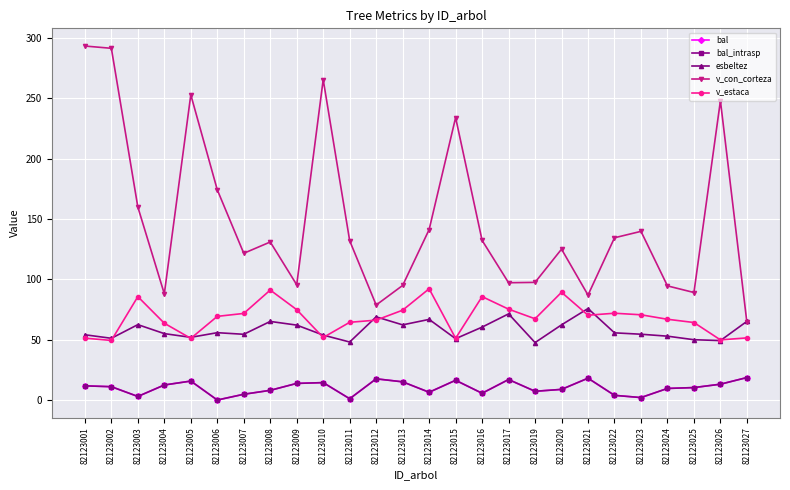

Does the chart display data point markers on the line(s)?

Yes